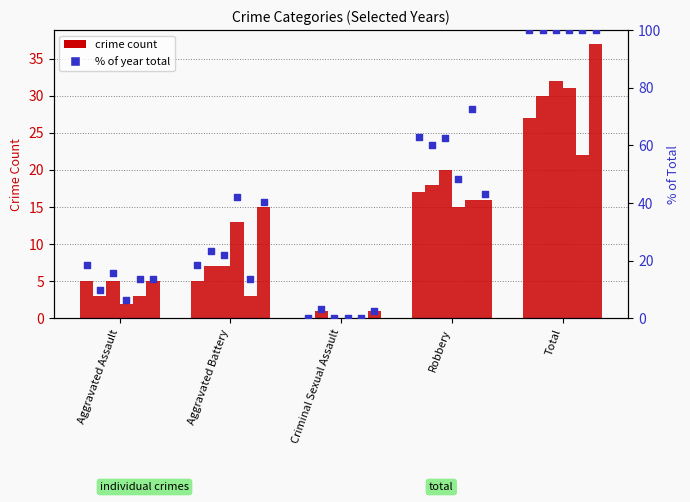

Approximately how many times larger is the value at Robbery compared to Aggravated Assault?

3.4